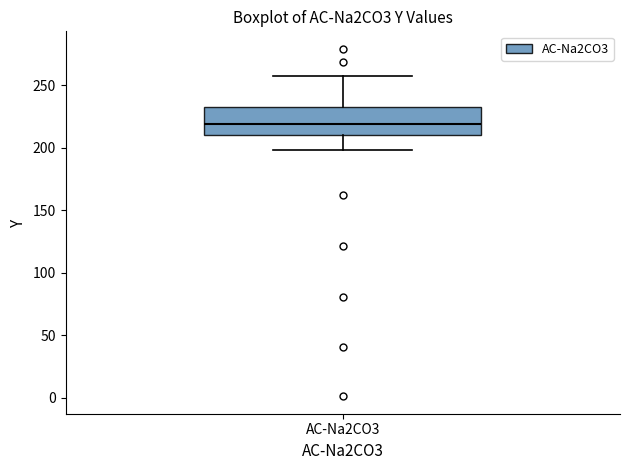

Read this box plot against the y-axis: the position of the median line, the range covered by the box, and the ends of both whiskers. The values are not printed on the chart, so give them approximately, as read against the axis.

median 220, box 210 to 230, whiskers 200 to 255